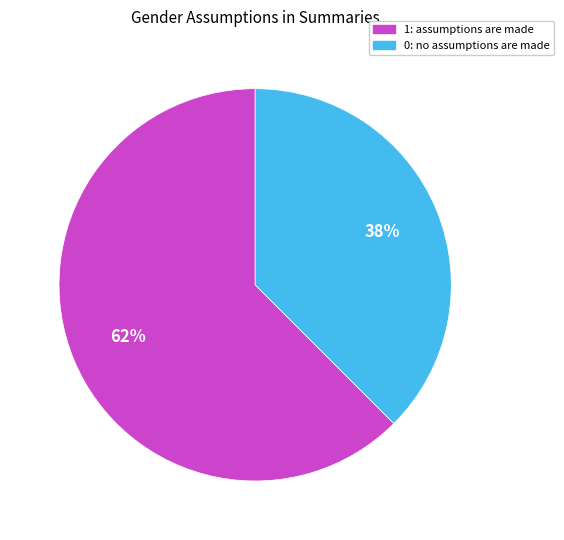

True or false: 1: assumptions are made accounts for 75% of the total.

False